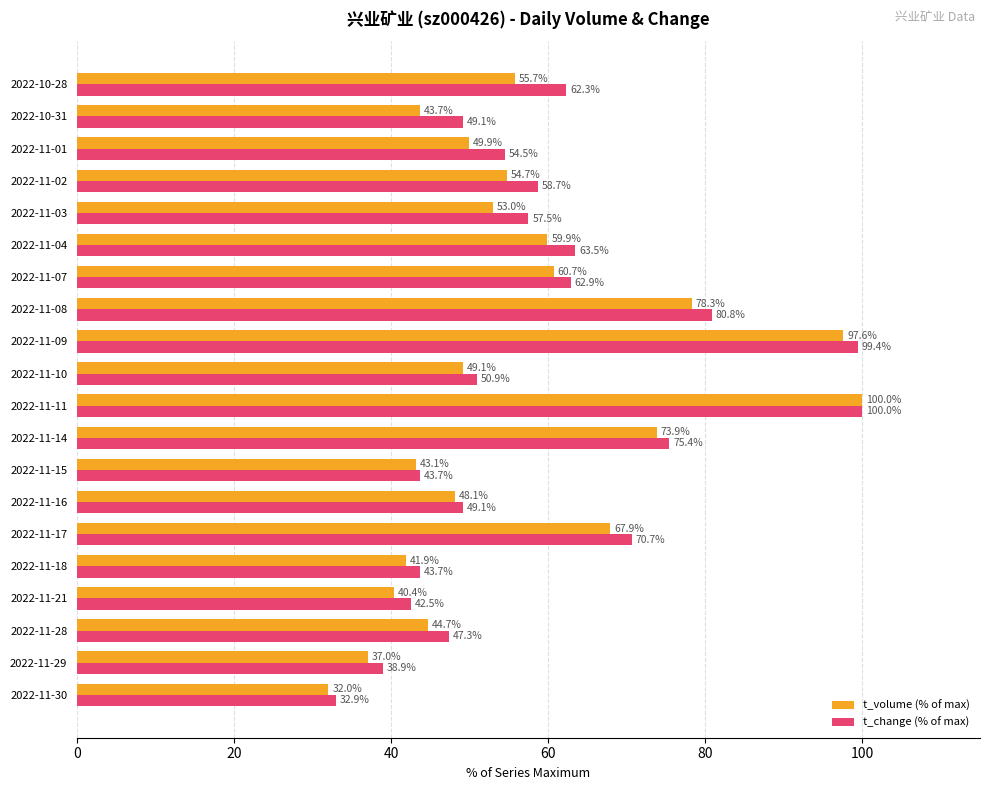

What is the difference between the second highest and second lowest values in the t_change (% of max) series?

60.5